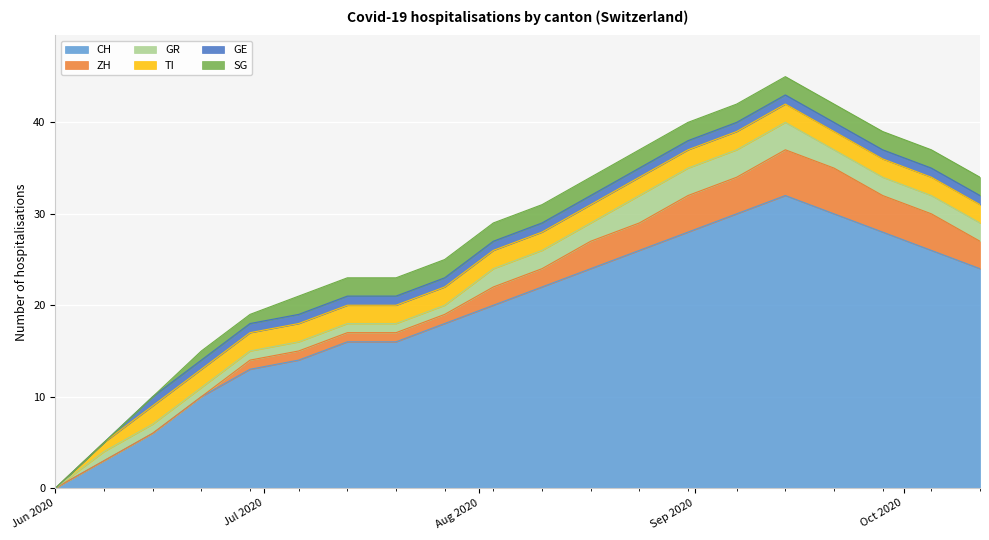

List the series in order of their peak value, lowest first.

GE, TI, SG, GR, ZH, CH